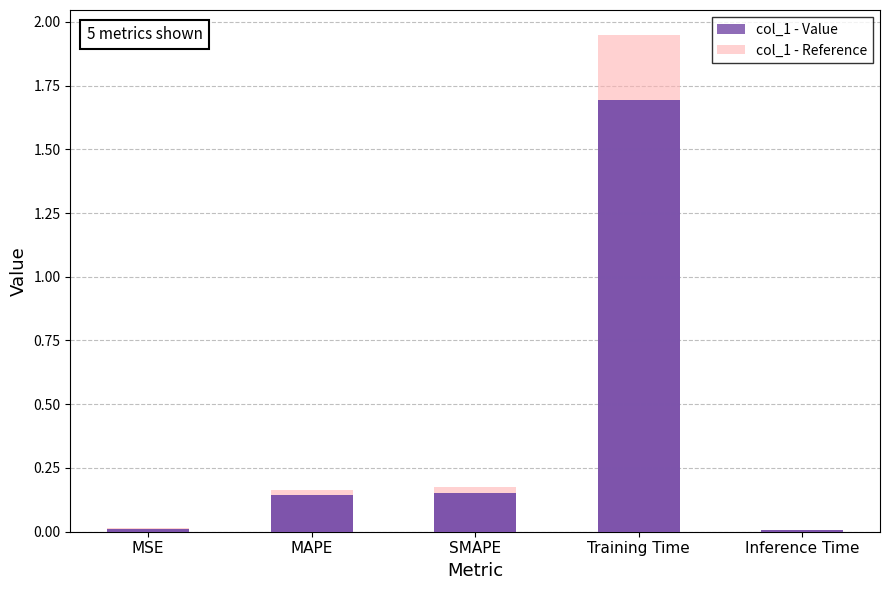

What is the label of the 4th bar from the left?

Training Time